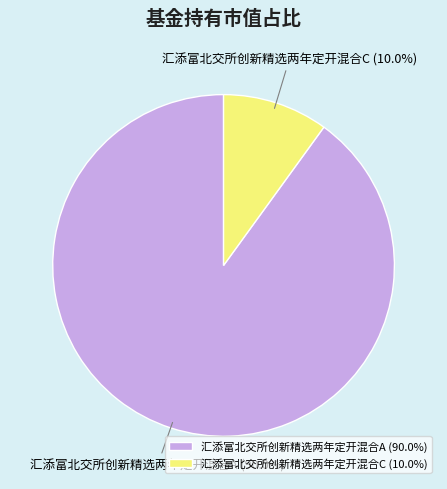

Which has a higher value, 汇添富北交所创新精选两年定开混合C or 汇添富北交所创新精选两年定开混合A?

汇添富北交所创新精选两年定开混合A